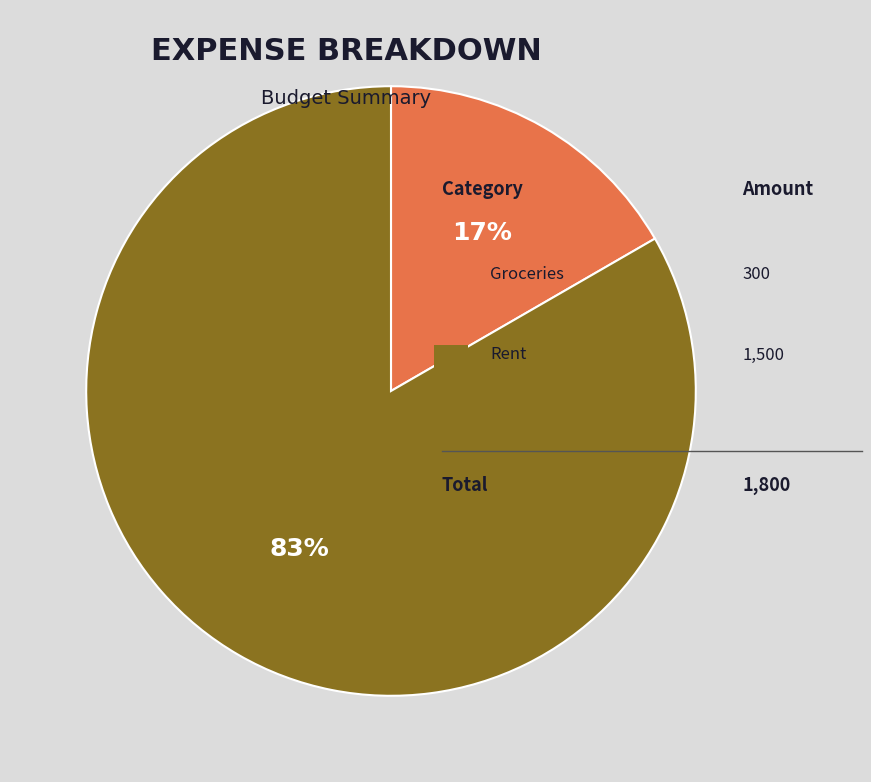

Count the number of slices in the pie.

2